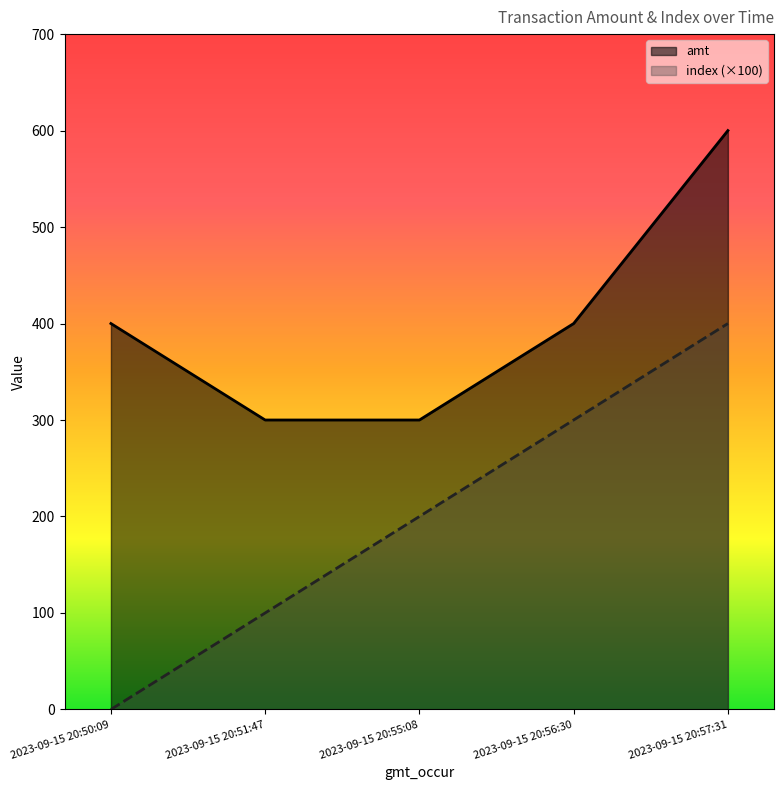

True or false: index and amt intersect in this chart.

False